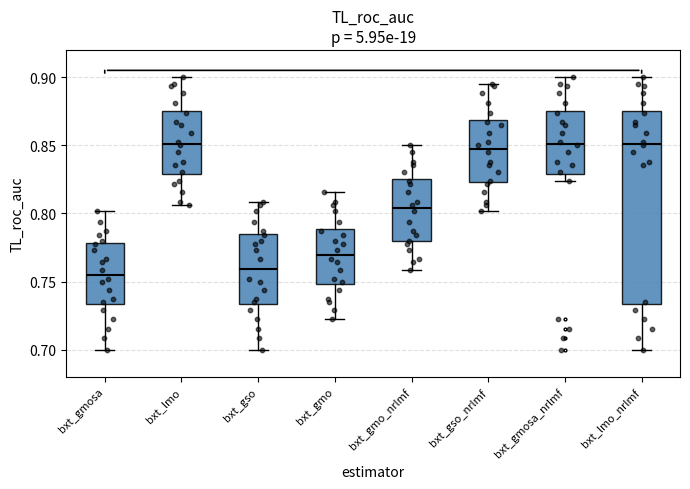

Reading left to right, transcribe this box plot: for each box, give where its median line is, the range the box spans, and where its two whiskers end, as read against the y-axis. The values are not printed on the chart, so give them approximately, as read against the axis.

bxt_gmosa: median 0.755, box 0.735 to 0.780, whiskers 0.700 to 0.800
bxt_lmo: median 0.850, box 0.830 to 0.875, whiskers 0.805 to 0.900
bxt_gso: median 0.760, box 0.735 to 0.785, whiskers 0.700 to 0.810
bxt_gmo: median 0.770, box 0.750 to 0.790, whiskers 0.725 to 0.815
bxt_gmo_nrlmf: median 0.805, box 0.780 to 0.825, whiskers 0.760 to 0.850
bxt_gso_nrlmf: median 0.850, box 0.825 to 0.870, whiskers 0.800 to 0.895
bxt_gmosa_nrlmf: median 0.850, box 0.830 to 0.875, whiskers 0.825 to 0.900
bxt_lmo_nrlmf: median 0.850, box 0.735 to 0.875, whiskers 0.700 to 0.900